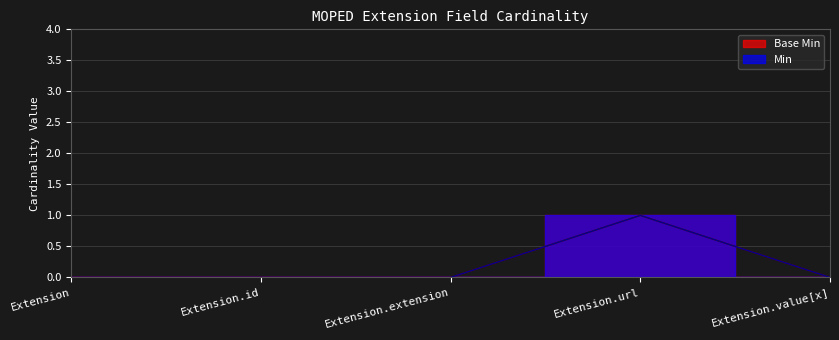

Rank the categories by Base Min value from lowest to highest.

Extension, Extension.id, Extension.extension, Extension.value[x], Extension.url